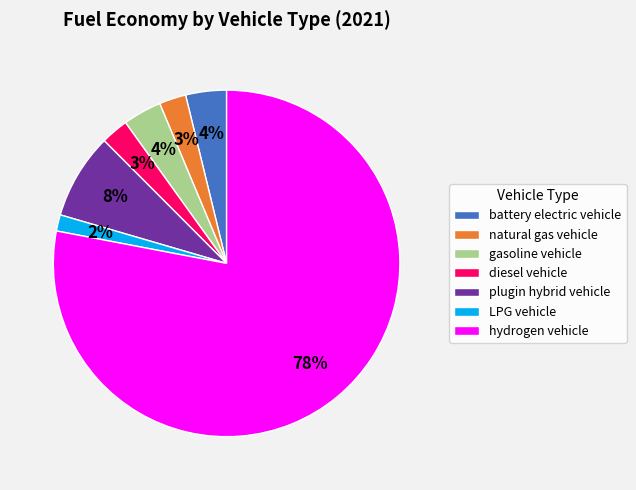

To the nearest percent, what portion does battery electric vehicle represent?

4%